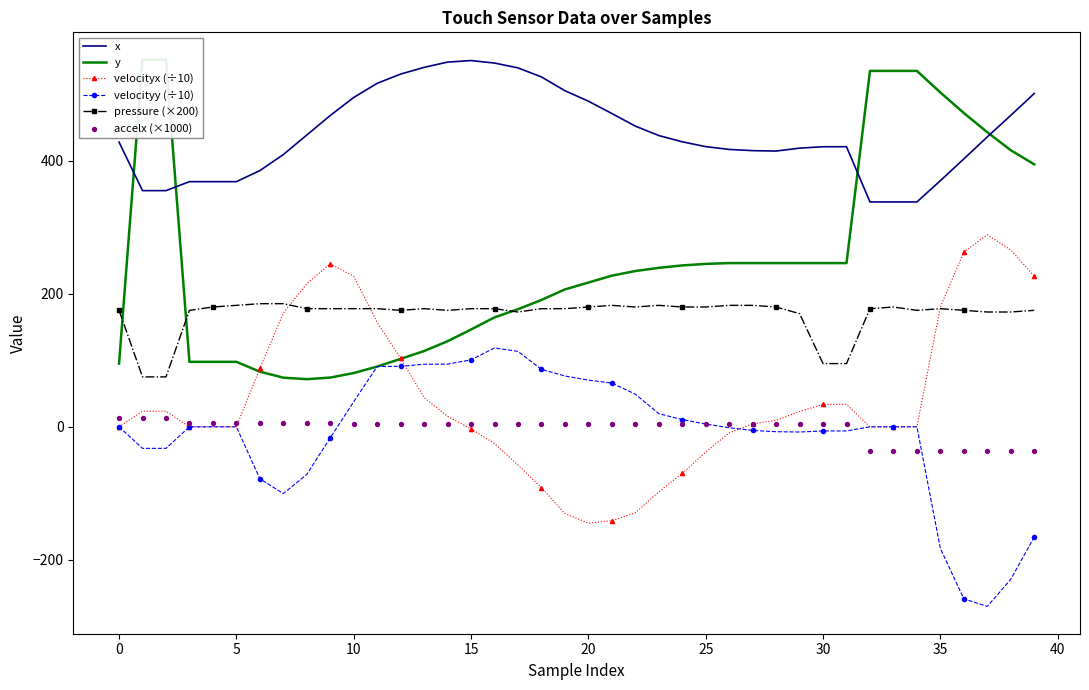

At which category is the sum across all series the highest?

39